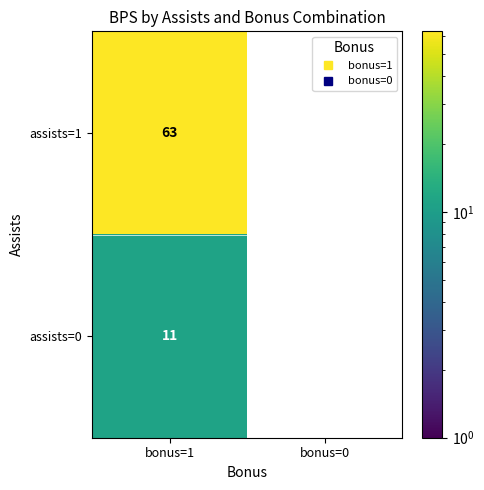

What is the greatest value displayed?

63.0